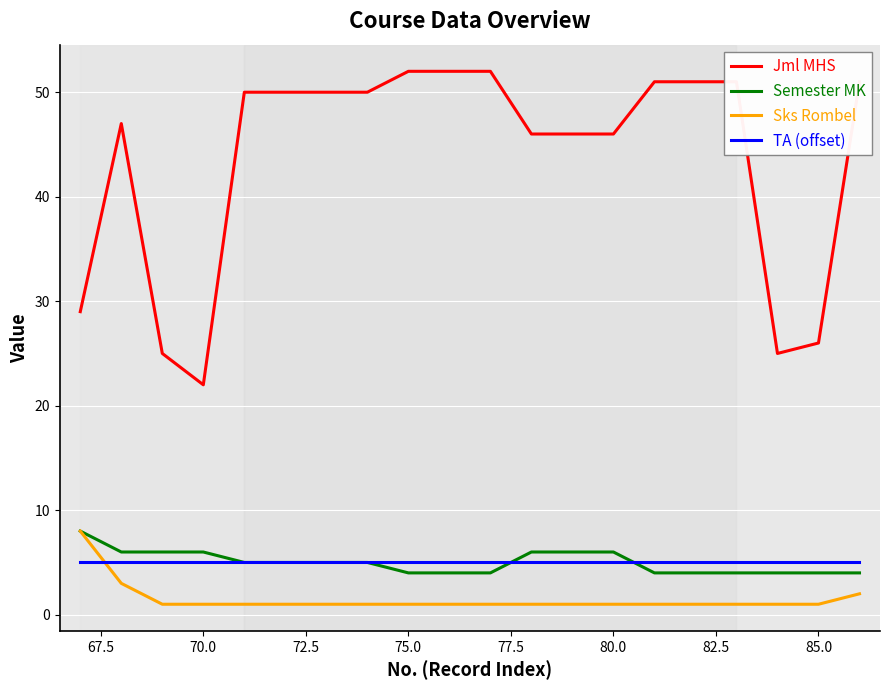

True or false: Jml MHS and TA (offset) intersect in this chart.

False